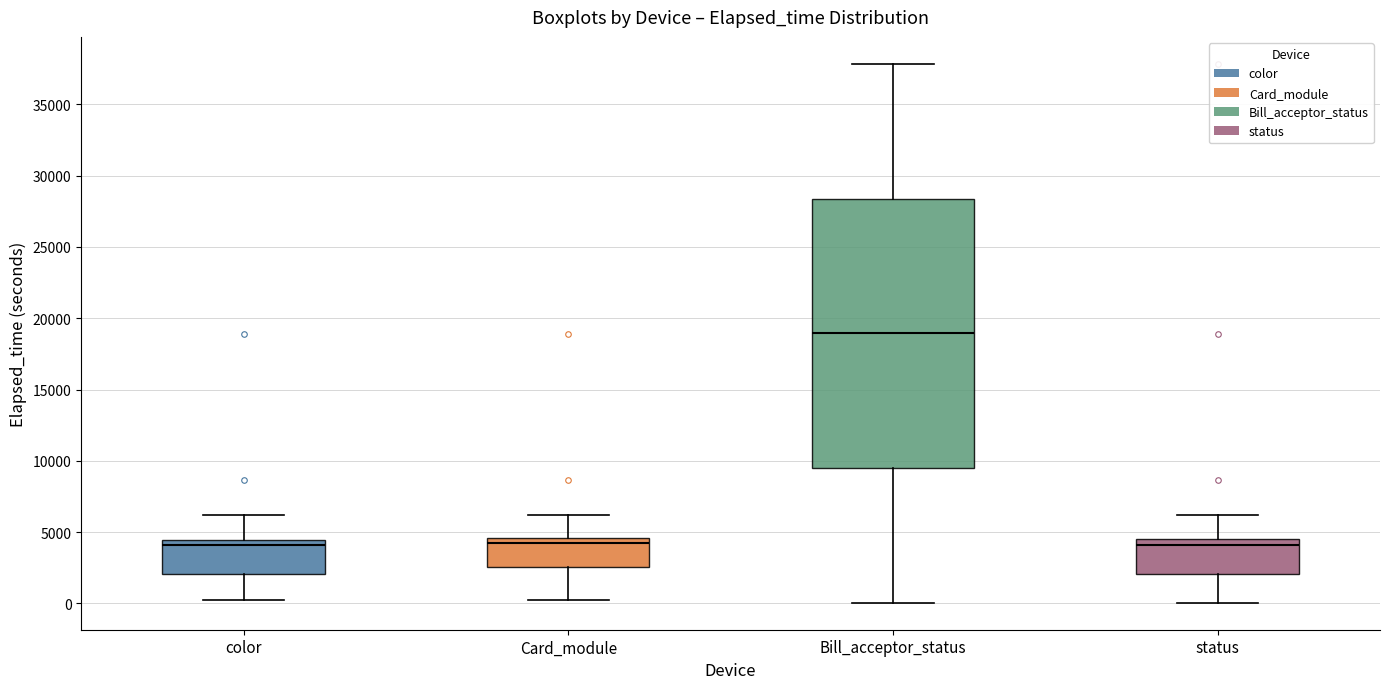

Where does the upper whisker of the box for status end on the y-axis? The values are not printed on the chart, so give them approximately, as read against the axis.

6000